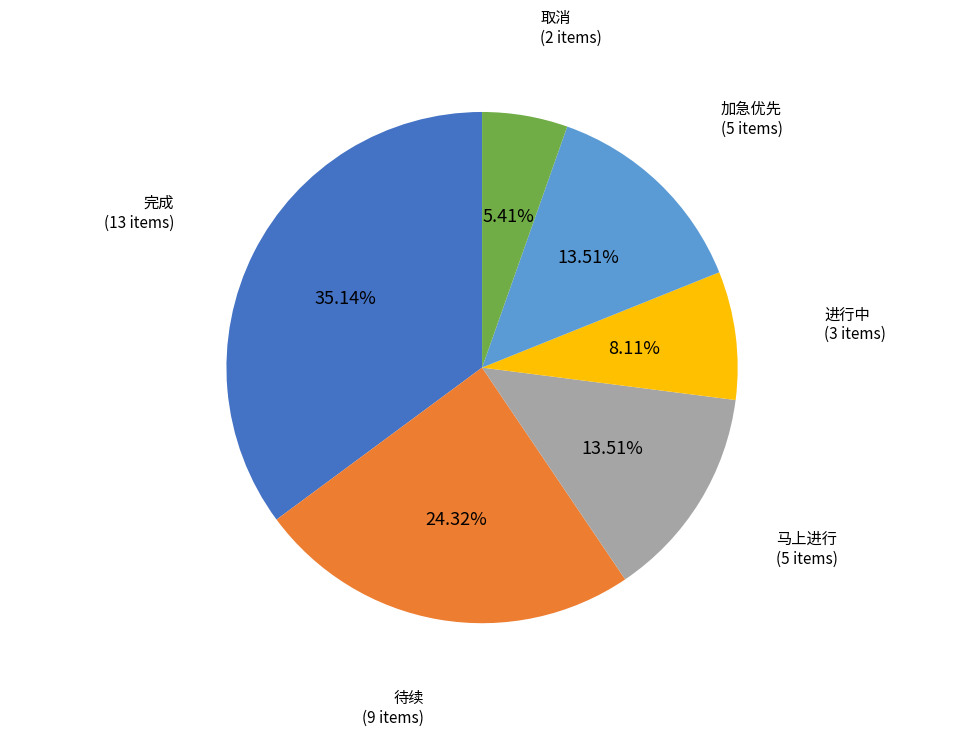

Does any single category account for the majority?

No